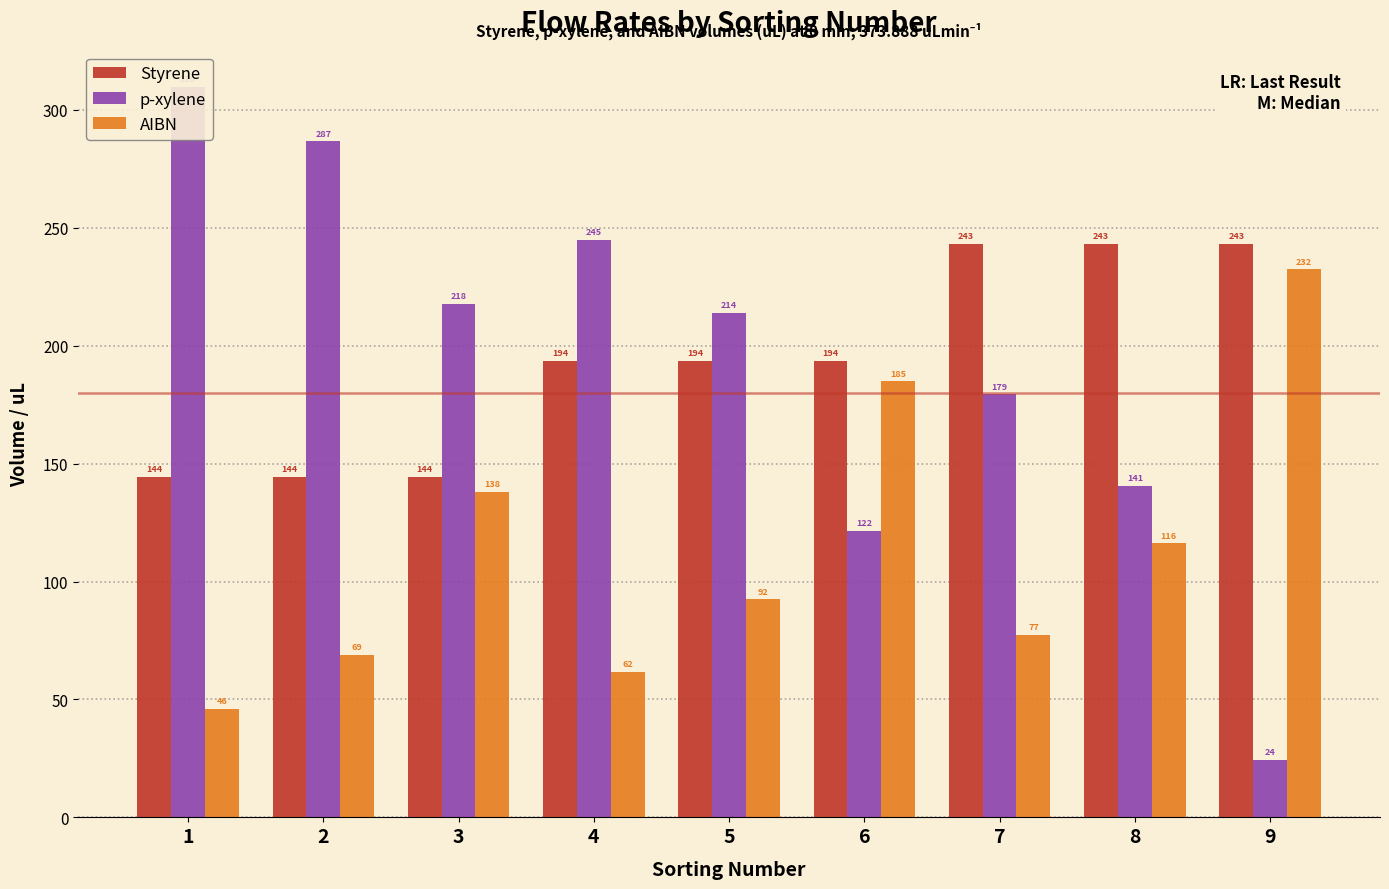

At which label does AIBN reach its peak?

9